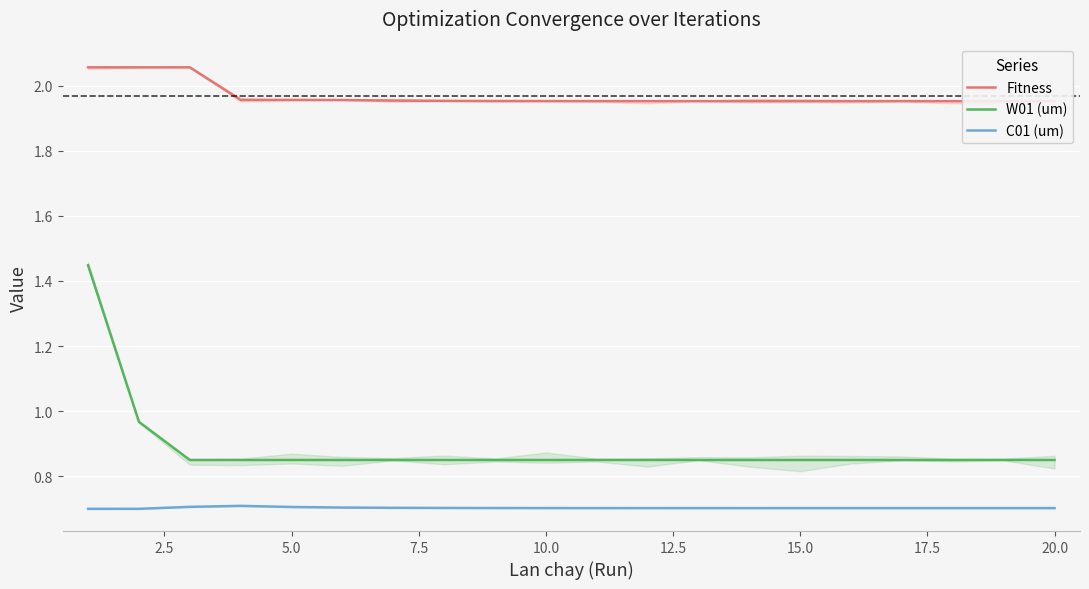

True or false: W01 (um) and C01 (um) intersect in this chart.

False